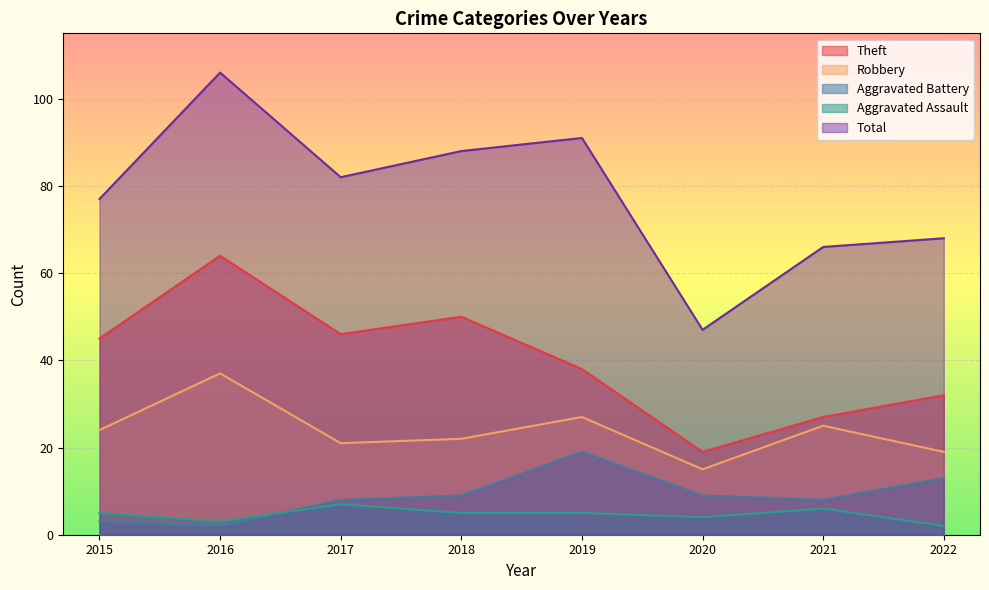

Which series has the largest total across all categories?

Total